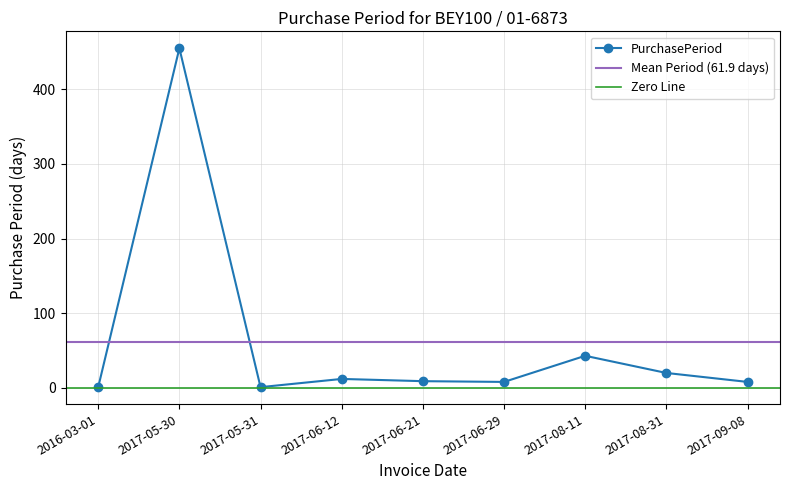

What is the difference between the values at 2017-05-31 and 2017-06-12?

11